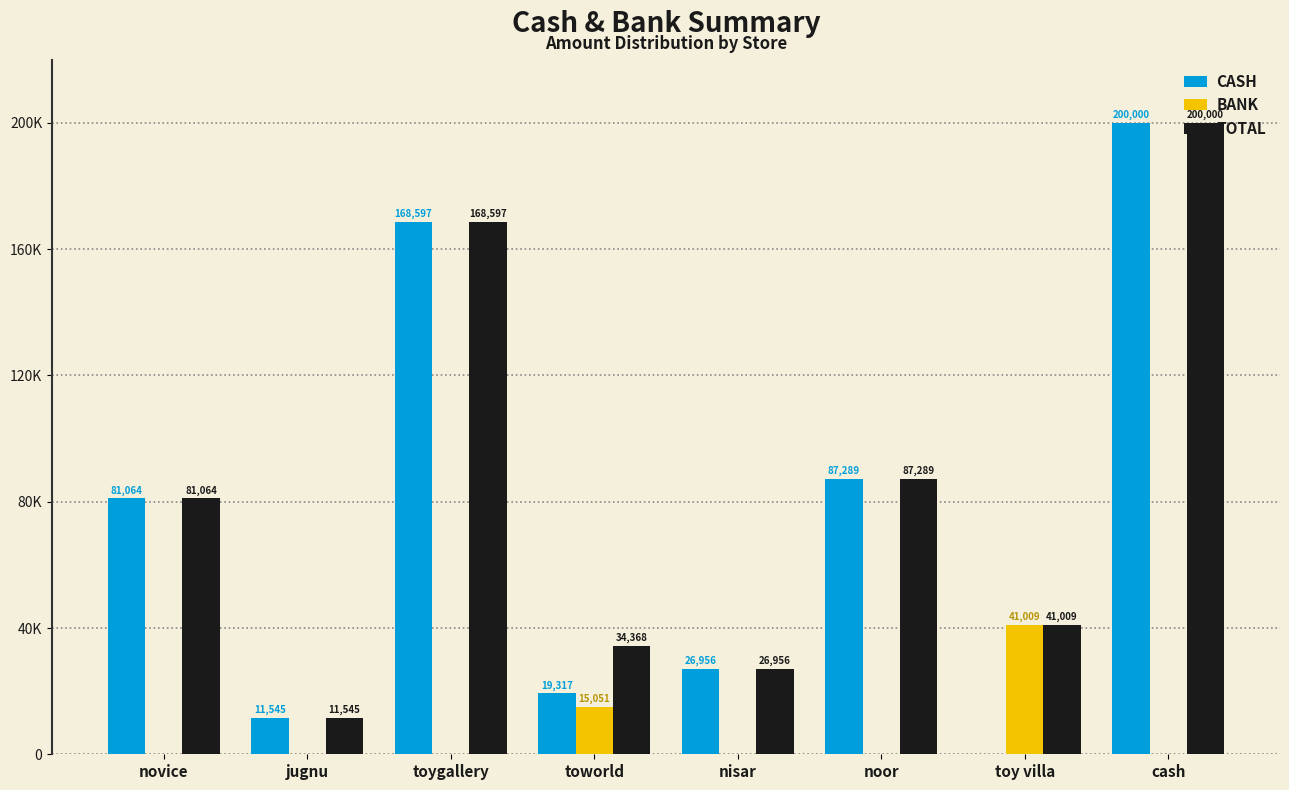

Between jugnu and toworld, which series saw the biggest shift?

TOTAL